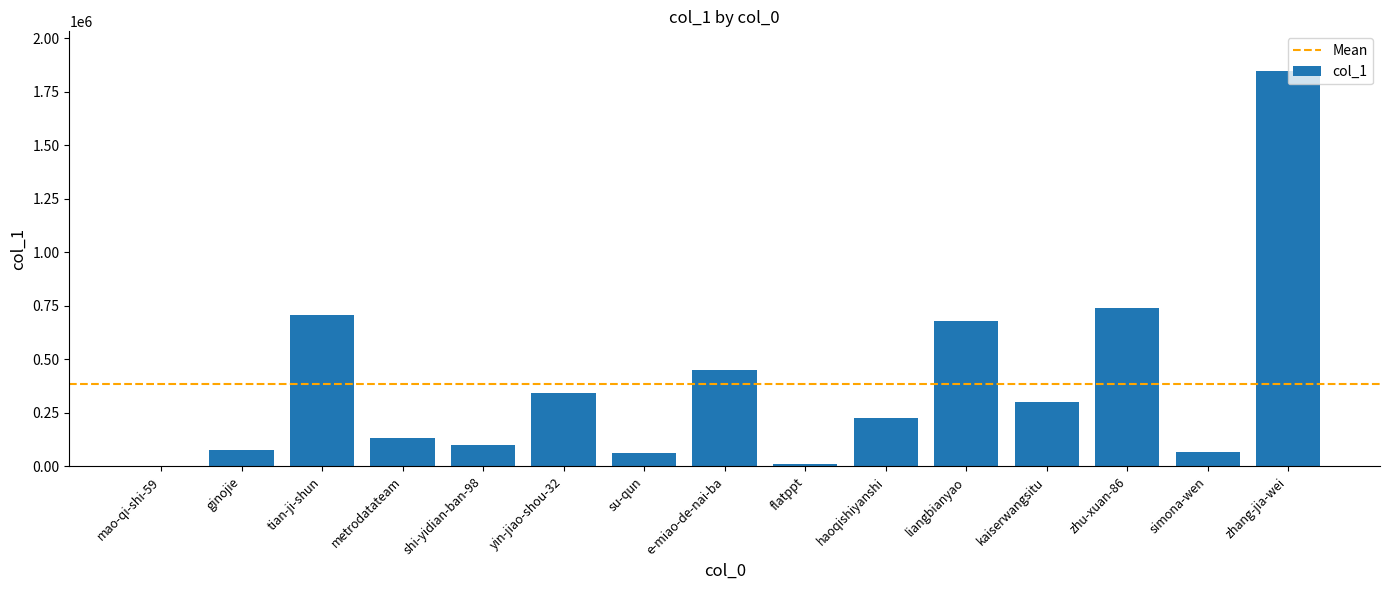

Is it true that the value at yin-jiao-shou-32 is 615639?

False